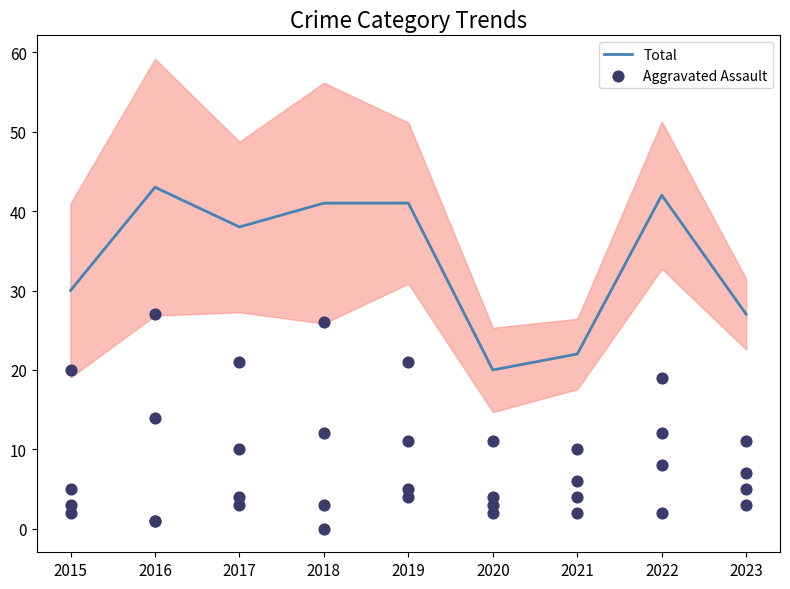

Which series has the widest spread of Y values?

Total